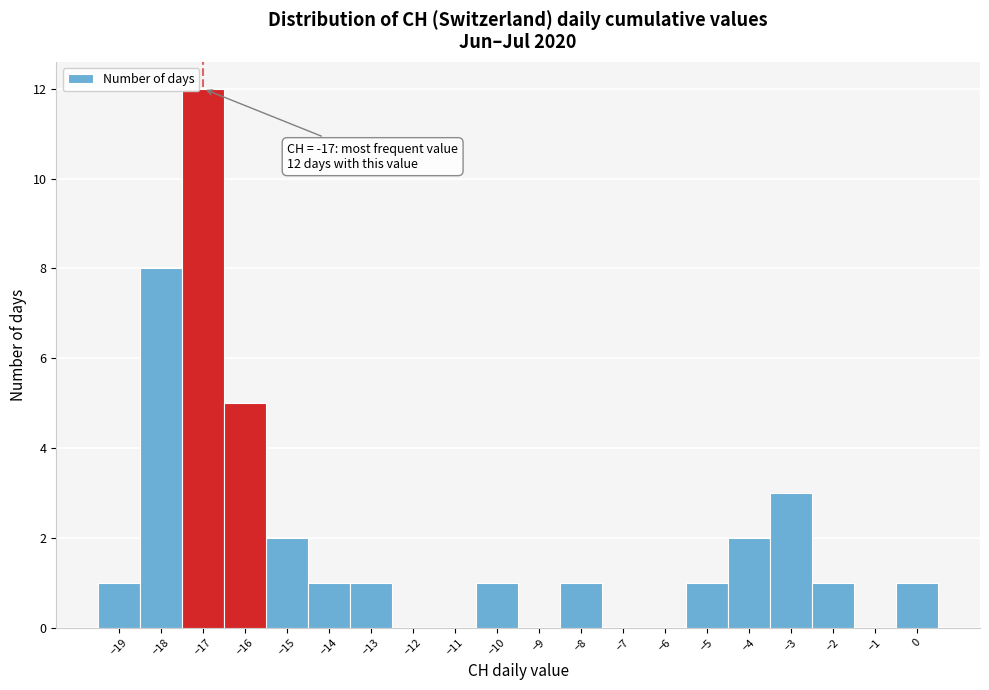

Which range on the x-axis has the tallest bar?

-17.5 to -16.5